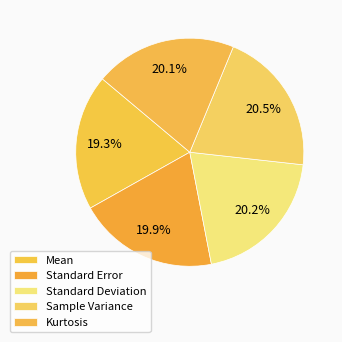

Does Standard Error represent more than half of the total?

No